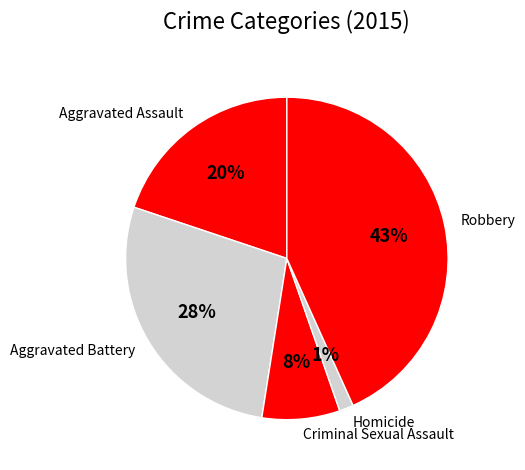

To the nearest percent, what portion does Homicide represent?

1%